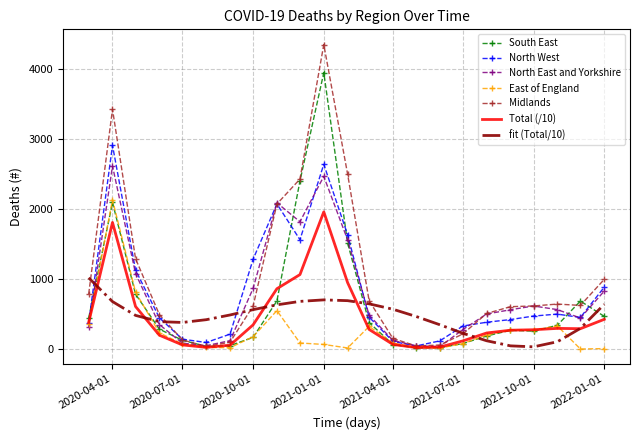

How many categories are shown in the chart?

23